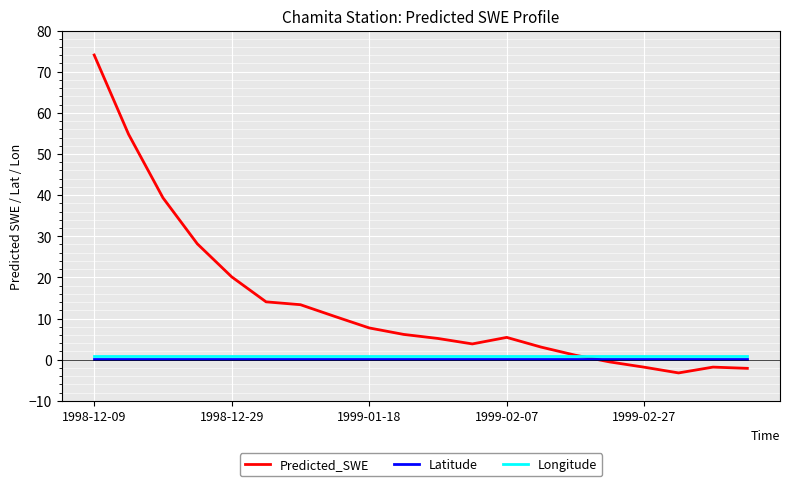

Count the number of data series in this chart.

3